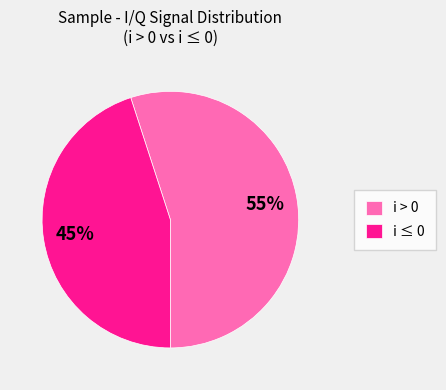

The i > 0 slice represents 67% of the pie. True or false?

False